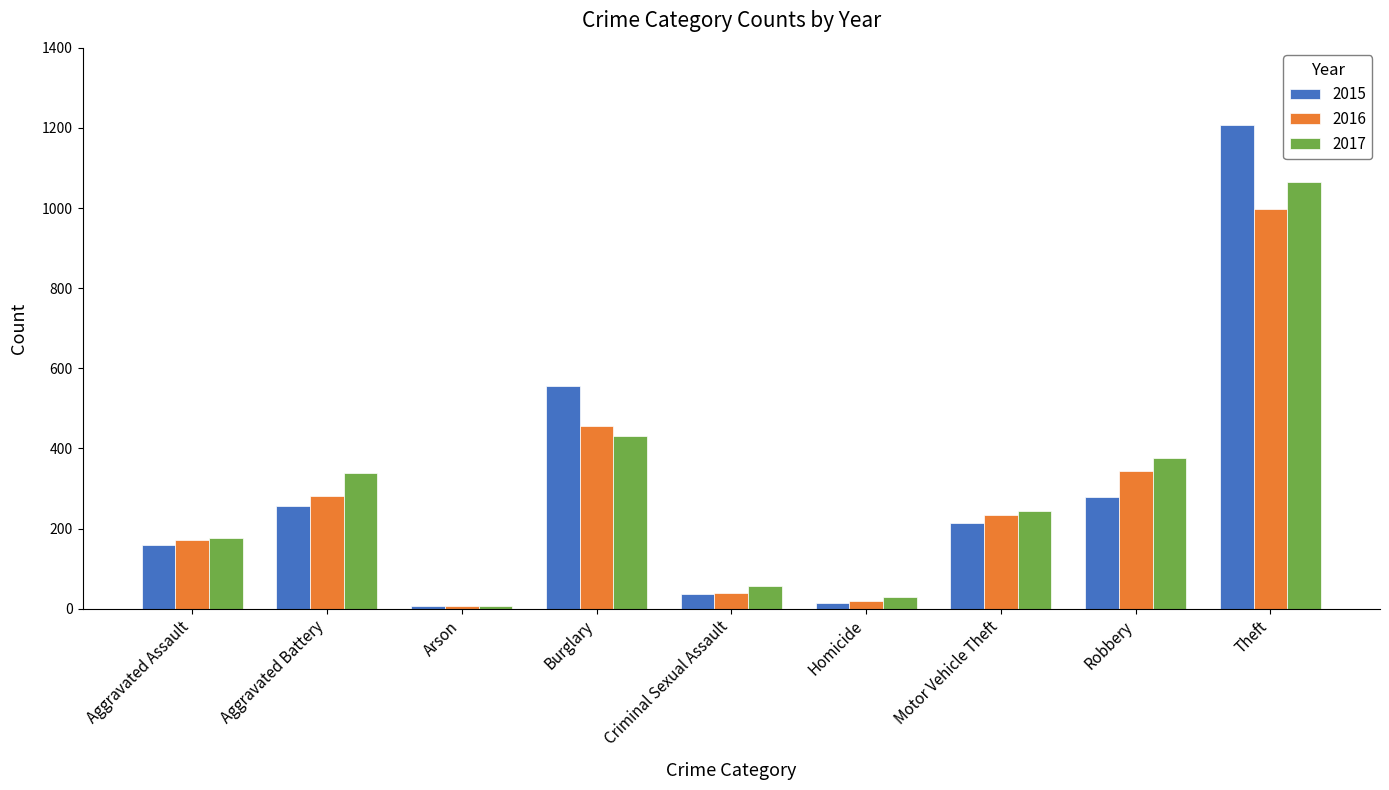

Which category has the highest value across all series?

Theft